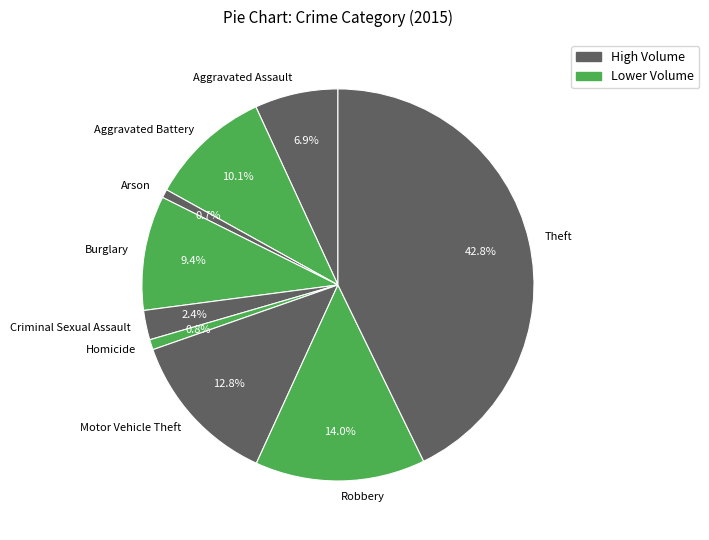

True or false: Arson accounts for 1% of the total.

True